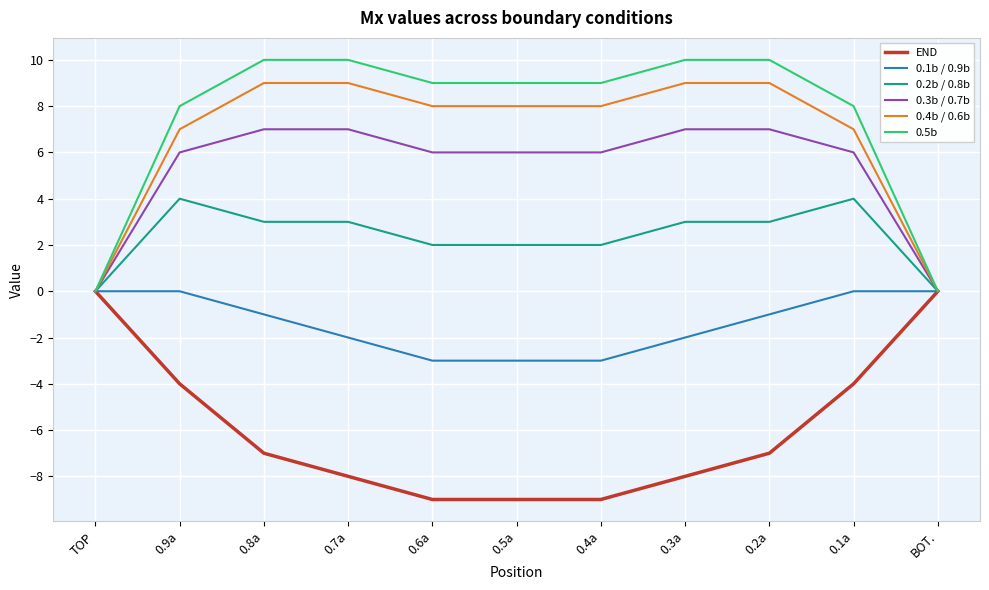

At 0.6a, list the series in order from largest to smallest.

0.5b, 0.4b / 0.6b, 0.3b / 0.7b, 0.2b / 0.8b, 0.1b / 0.9b, END